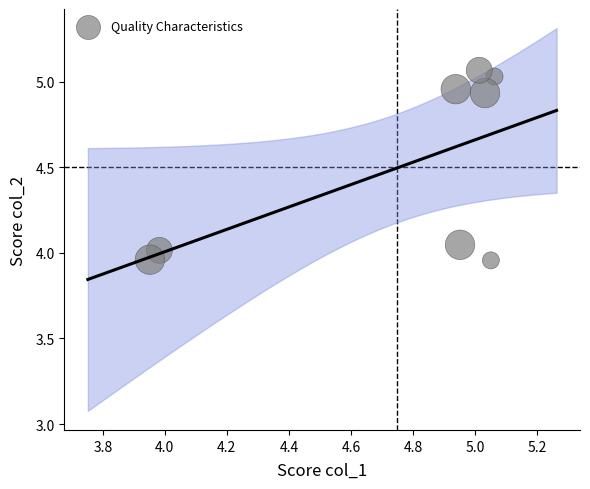

What is the range of Y values (max minus min)?

1.1